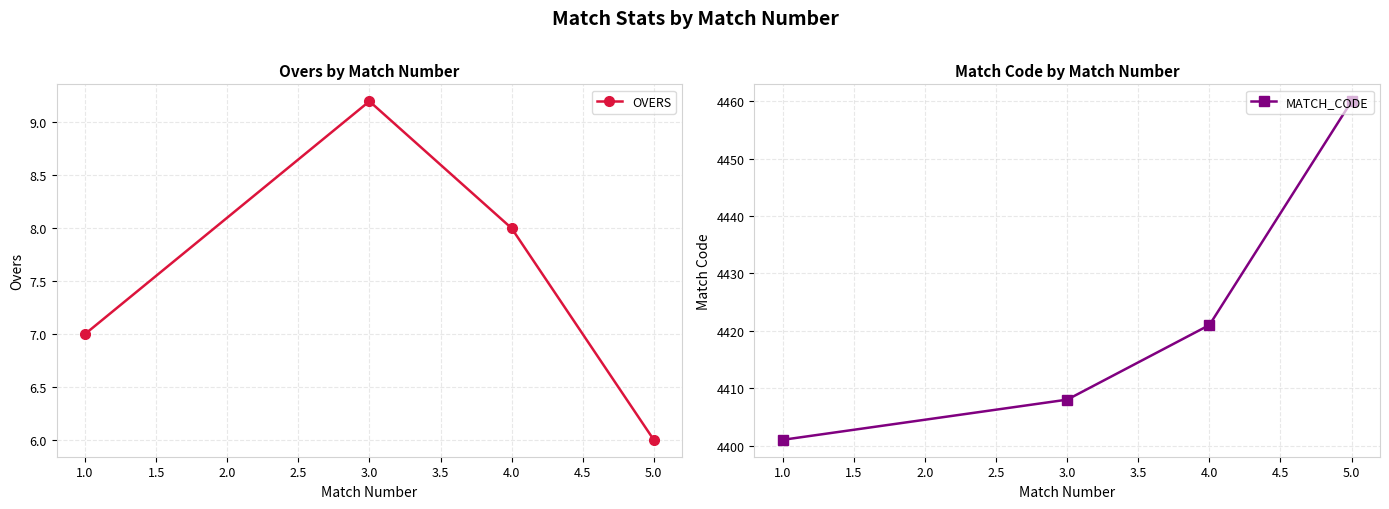

Which series has the widest spread of values?

MATCH_CODE